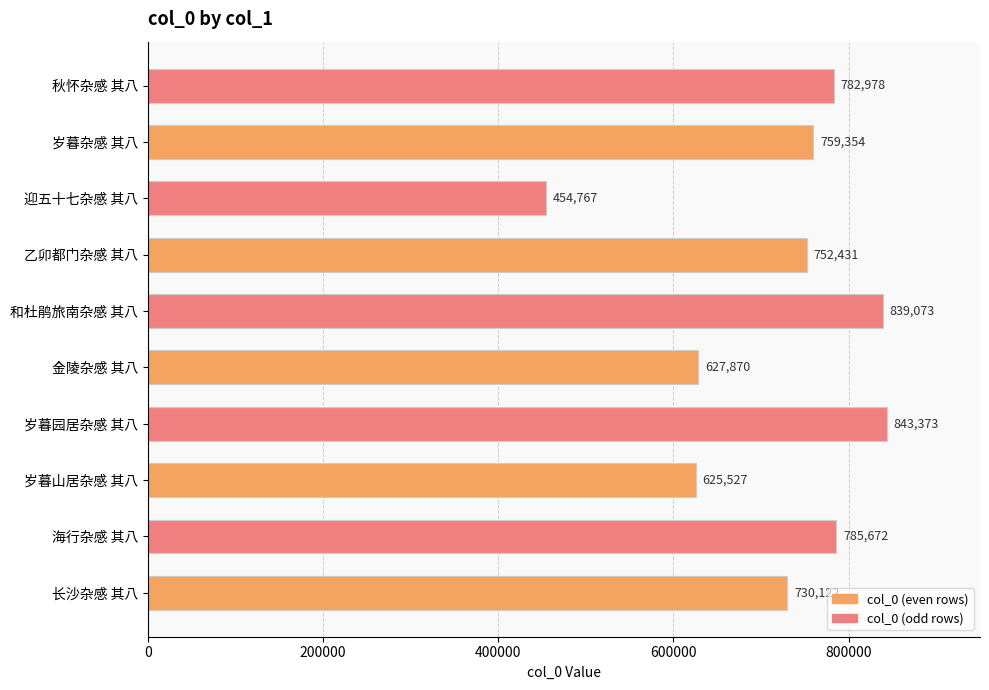

What is the approximate value at 金陵杂感 其八?

627870